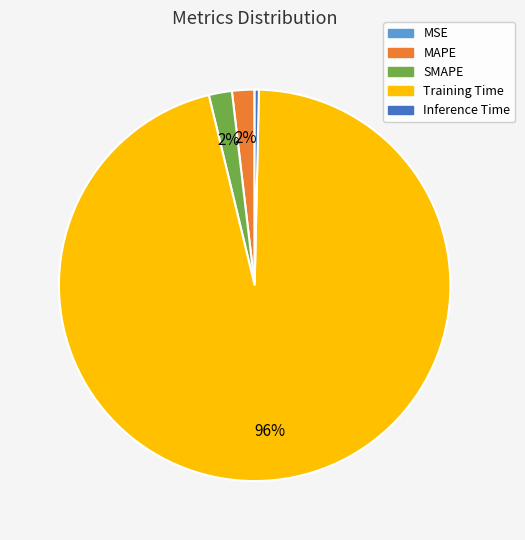

Which slice is the largest?

Training Time